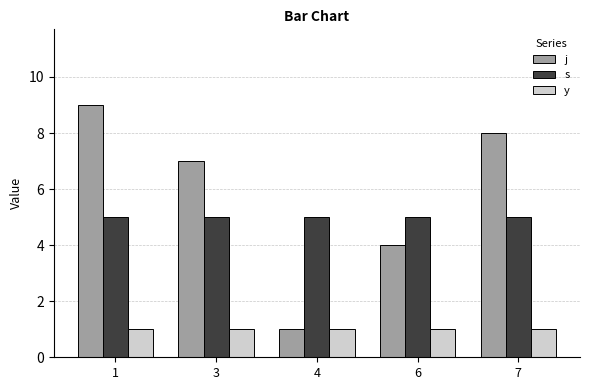

What are all the series names shown in the legend?

j, s, y